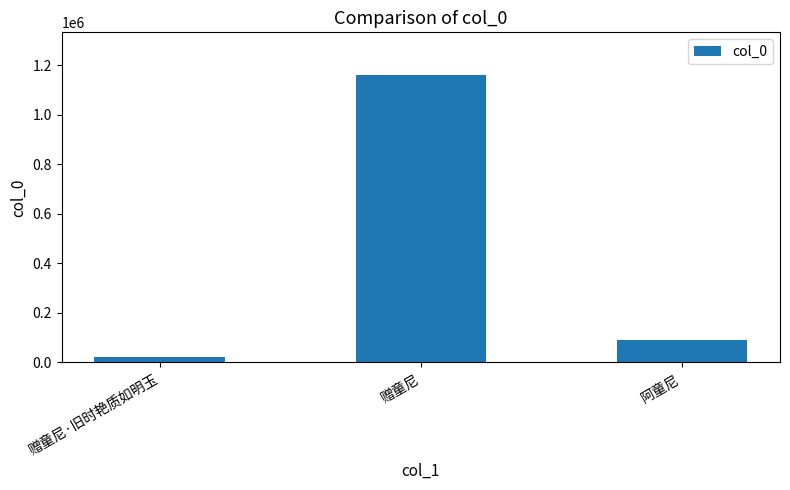

List the labels in order of value, smallest first.

赠童尼·旧时艳质如明玉, 阿童尼, 赠童尼